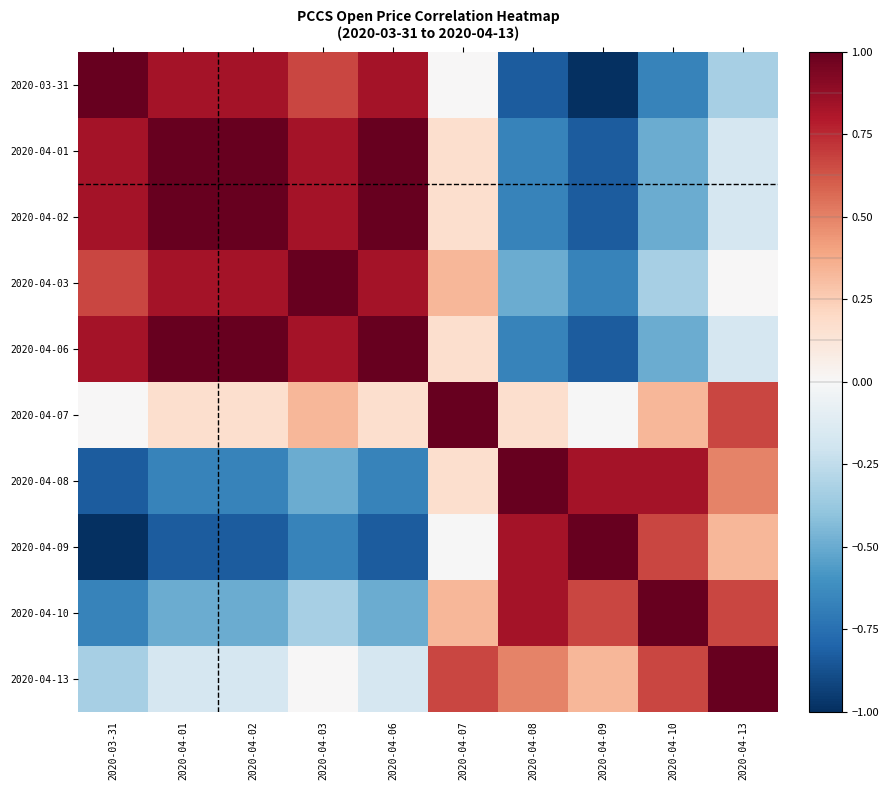

Reading right to left, transcribe all the data shown in this chart.

2020-03-31: 2020-04-13=-0.3	2020-04-10=-0.7	2020-04-09=-1.0	2020-04-08=-0.8	2020-04-07=0.0	2020-04-06=0.8	2020-04-03=0.7	2020-04-02=0.8	2020-04-01=0.8	2020-03-31=1.0
2020-04-01: 2020-04-13=-0.2	2020-04-10=-0.5	2020-04-09=-0.8	2020-04-08=-0.7	2020-04-07=0.2	2020-04-06=1.0	2020-04-03=0.8	2020-04-02=1.0	2020-04-01=1.0	2020-03-31=0.8
2020-04-02: 2020-04-13=-0.2	2020-04-10=-0.5	2020-04-09=-0.8	2020-04-08=-0.7	2020-04-07=0.2	2020-04-06=1.0	2020-04-03=0.8	2020-04-02=1.0	2020-04-01=1.0	2020-03-31=0.8
2020-04-03: 2020-04-13=0.0	2020-04-10=-0.3	2020-04-09=-0.7	2020-04-08=-0.5	2020-04-07=0.3	2020-04-06=0.8	2020-04-03=1.0	2020-04-02=0.8	2020-04-01=0.8	2020-03-31=0.7
2020-04-06: 2020-04-13=-0.2	2020-04-10=-0.5	2020-04-09=-0.8	2020-04-08=-0.7	2020-04-07=0.2	2020-04-06=1.0	2020-04-03=0.8	2020-04-02=1.0	2020-04-01=1.0	2020-03-31=0.8
2020-04-07: 2020-04-13=0.7	2020-04-10=0.3	2020-04-09=-0.0	2020-04-08=0.2	2020-04-07=1.0	2020-04-06=0.2	2020-04-03=0.3	2020-04-02=0.2	2020-04-01=0.2	2020-03-31=0.0
2020-04-08: 2020-04-13=0.5	2020-04-10=0.8	2020-04-09=0.8	2020-04-08=1.0	2020-04-07=0.2	2020-04-06=-0.7	2020-04-03=-0.5	2020-04-02=-0.7	2020-04-01=-0.7	2020-03-31=-0.8
2020-04-09: 2020-04-13=0.3	2020-04-10=0.7	2020-04-09=1.0	2020-04-08=0.8	2020-04-07=-0.0	2020-04-06=-0.8	2020-04-03=-0.7	2020-04-02=-0.8	2020-04-01=-0.8	2020-03-31=-1.0
2020-04-10: 2020-04-13=0.7	2020-04-10=1.0	2020-04-09=0.7	2020-04-08=0.8	2020-04-07=0.3	2020-04-06=-0.5	2020-04-03=-0.3	2020-04-02=-0.5	2020-04-01=-0.5	2020-03-31=-0.7
2020-04-13: 2020-04-13=1.0	2020-04-10=0.7	2020-04-09=0.3	2020-04-08=0.5	2020-04-07=0.7	2020-04-06=-0.2	2020-04-03=0.0	2020-04-02=-0.2	2020-04-01=-0.2	2020-03-31=-0.3